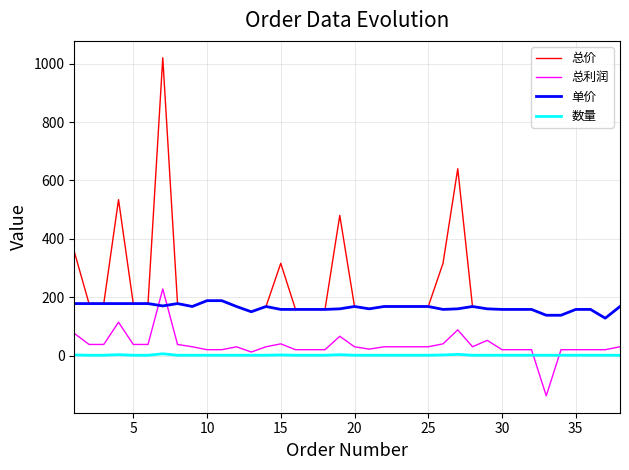

True or false: 总价 and 数量 cross at least once.

False